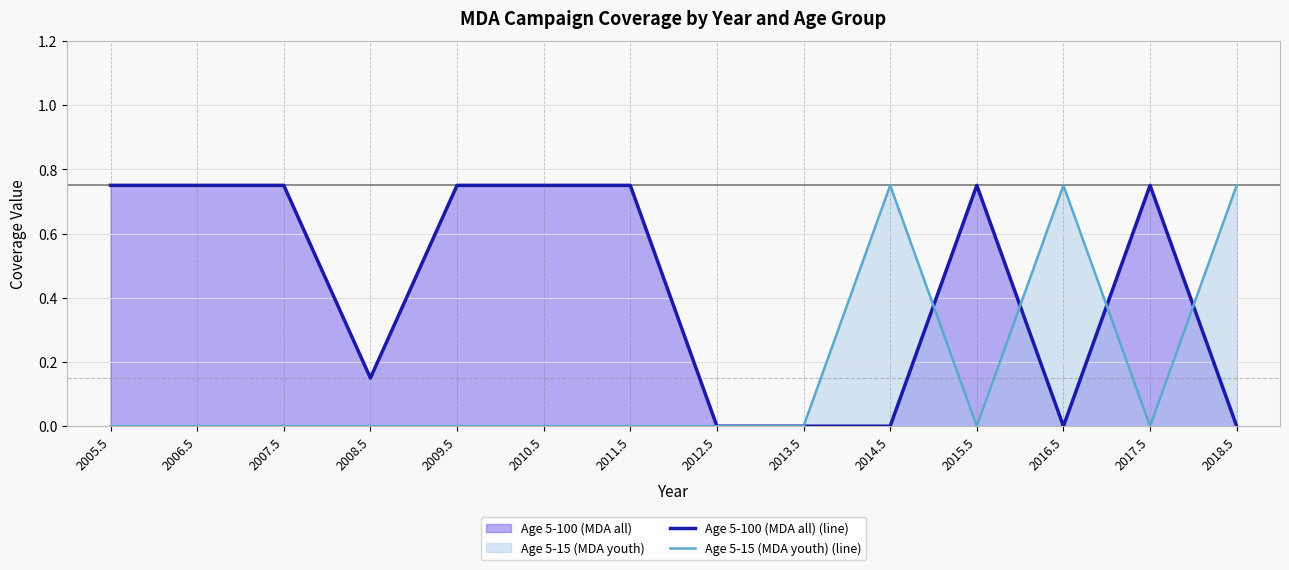

How many intersections are there between Age 5-100 (MDA all) (line) and Age 5-15 (MDA youth) (line)?

4